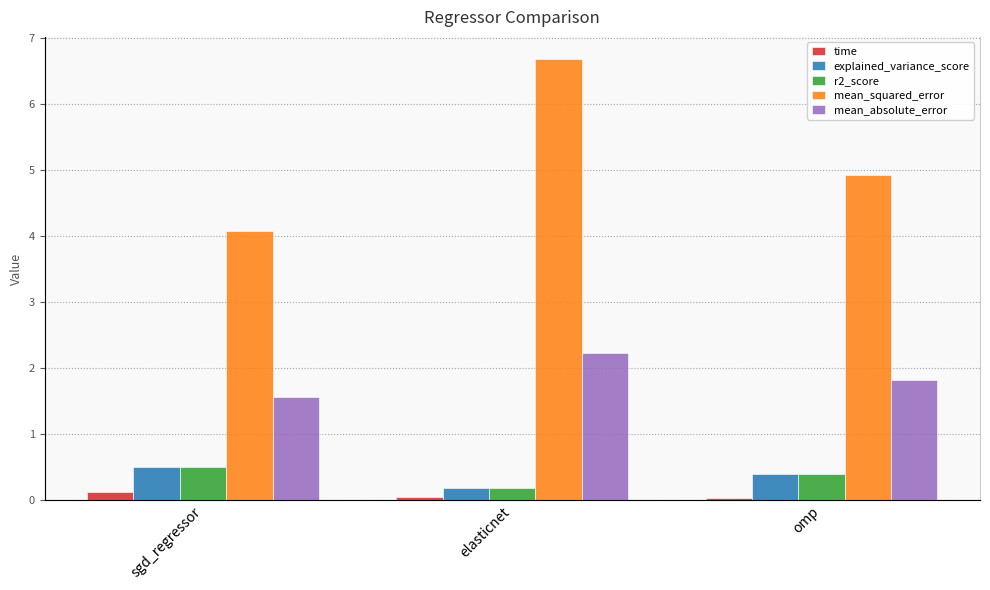

What is the highest value of the explained_variance_score series?

0.5